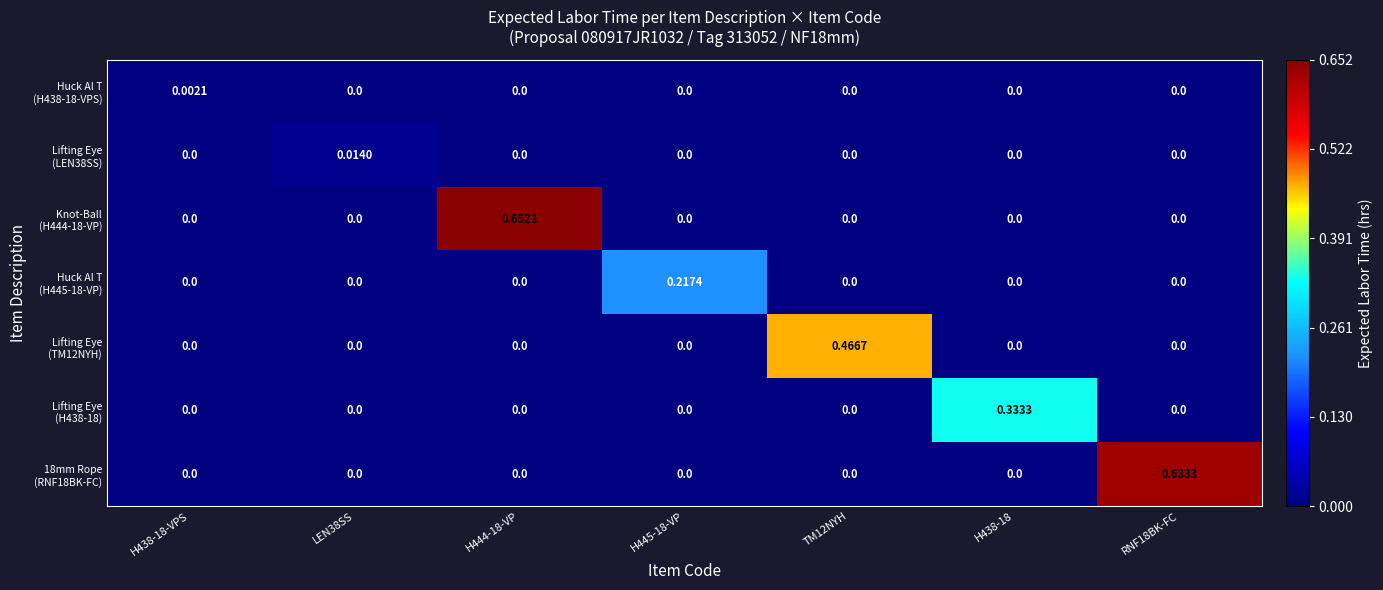

Which series has the largest range (max minus min)?

Knot-Ball (H444-18-VP)